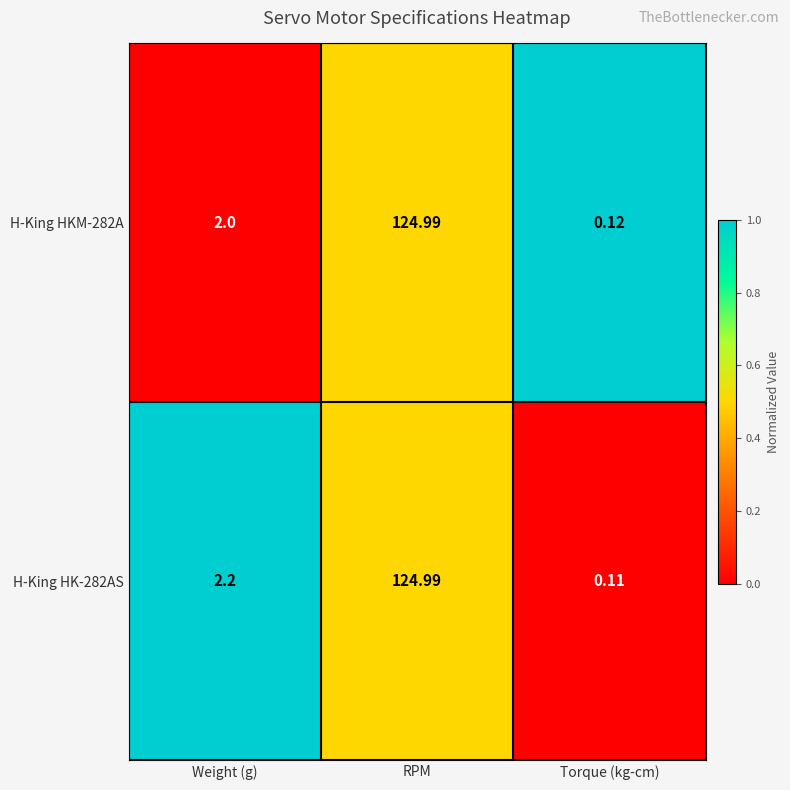

Which category has the highest value in the H-King HK-282AS series?

RPM